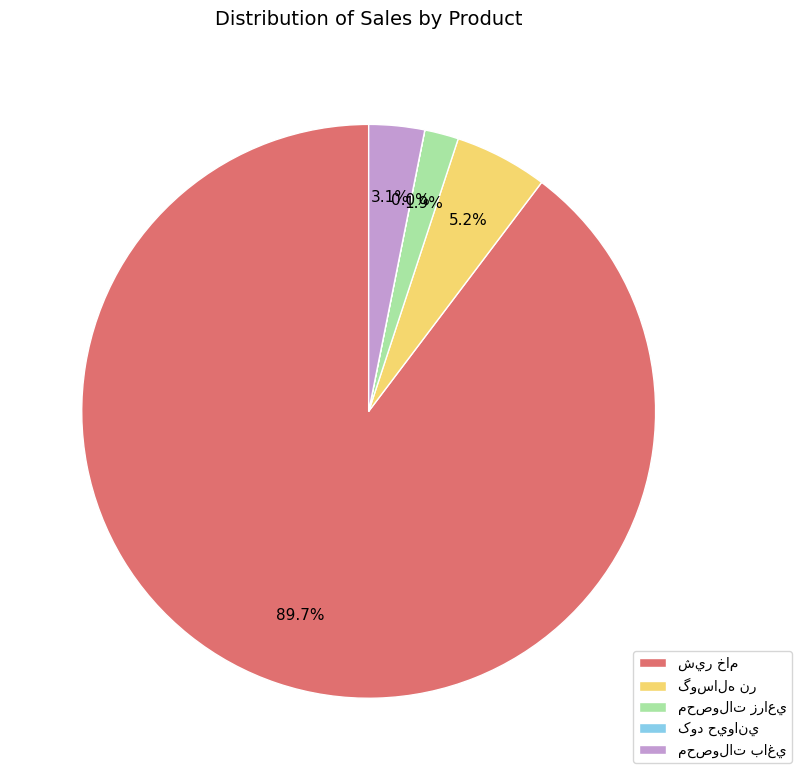

Is there a majority slice in this chart?

Yes